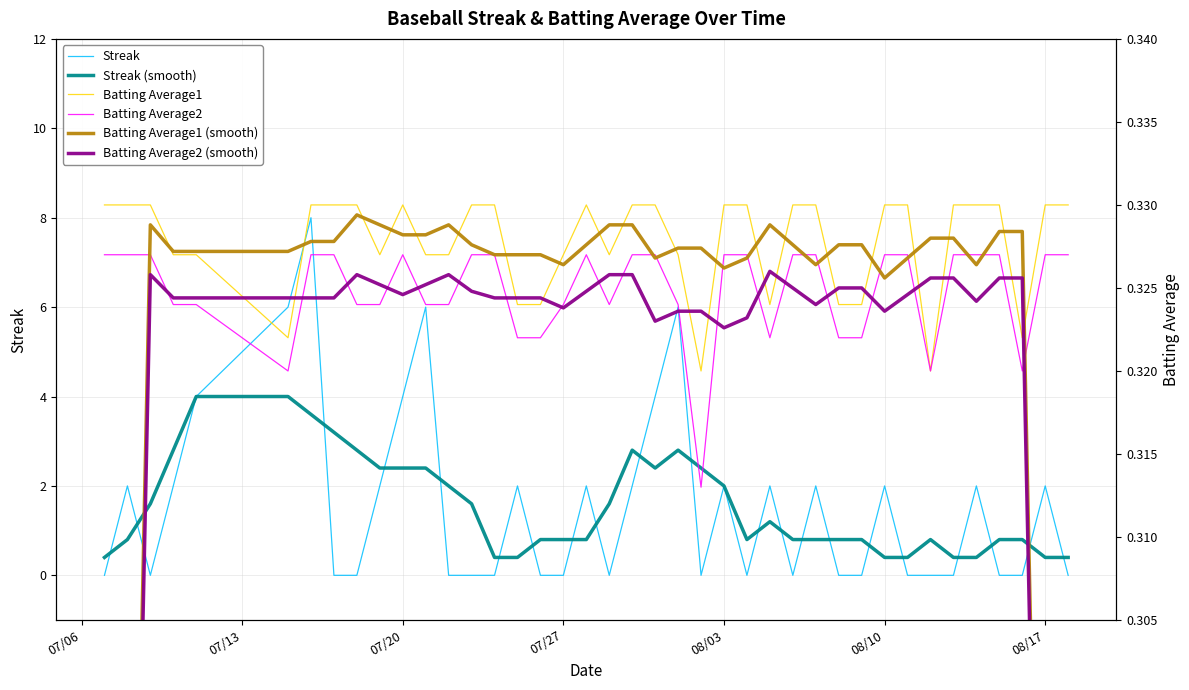

How many Streak values are between 0 and 2?

33